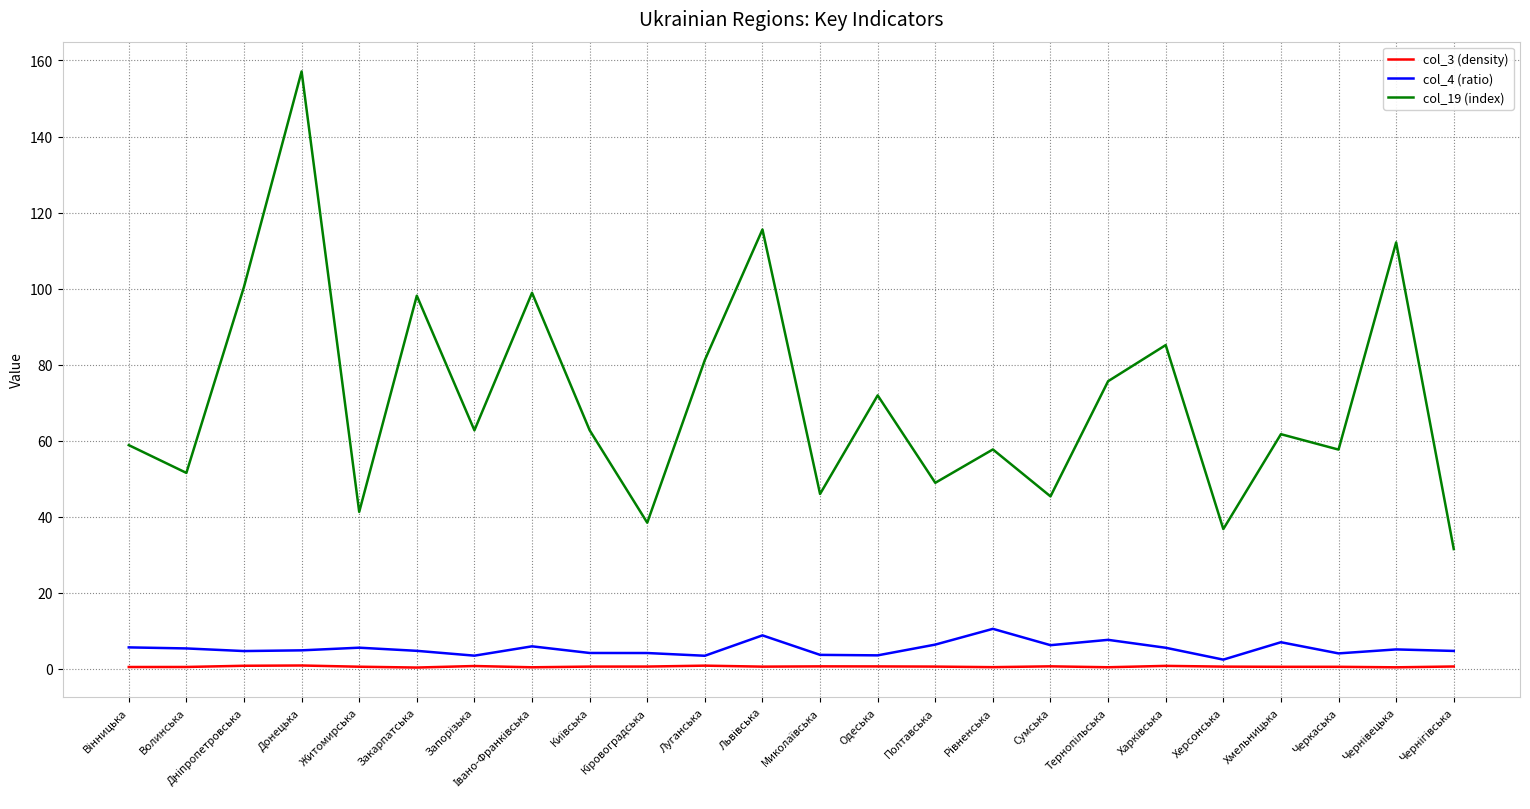

True or false: col_19 (index) and col_3 (density) intersect in this chart.

False